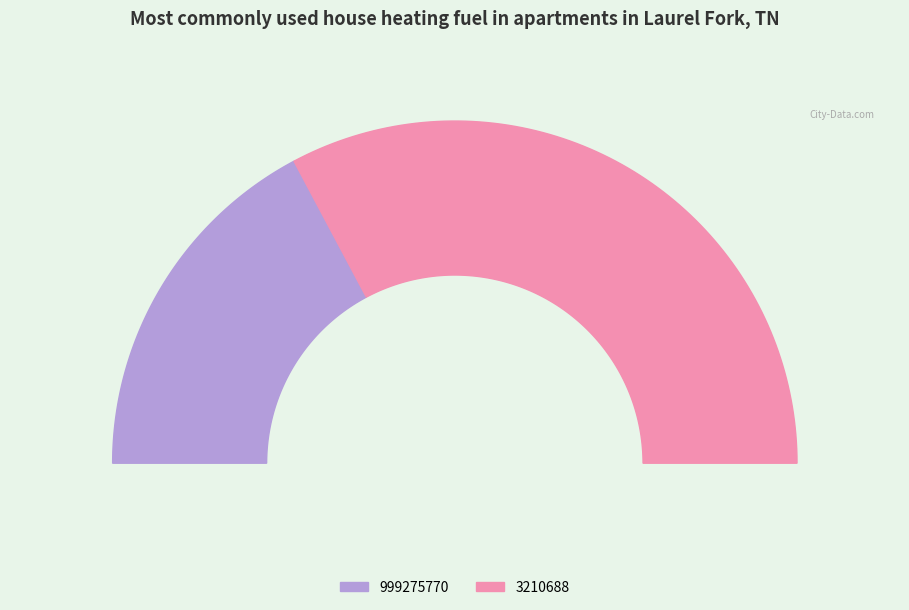

What percentage is the 3210688 slice, to the nearest percent?

66%